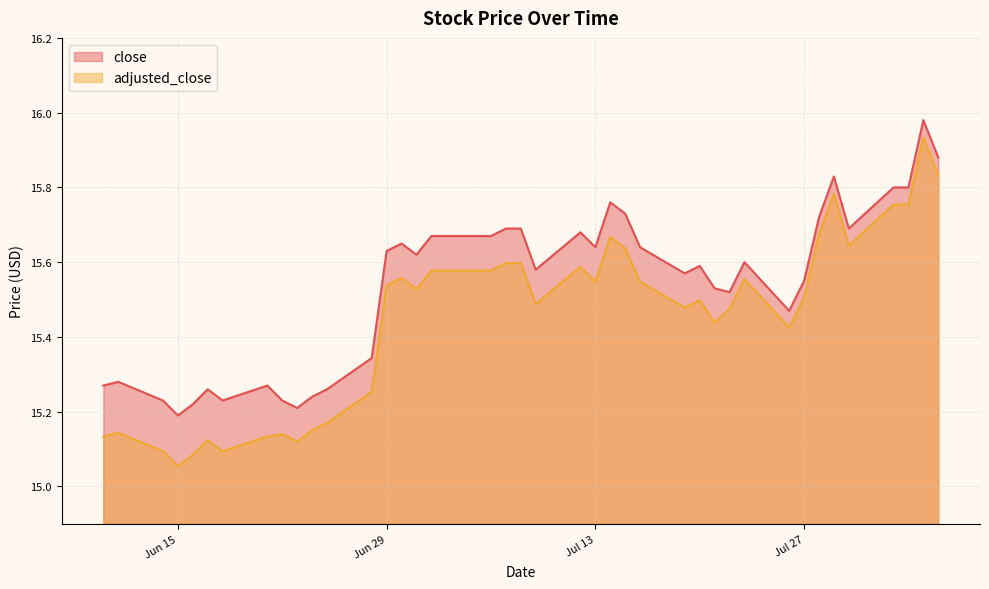

How many categories are shown in the chart?

40